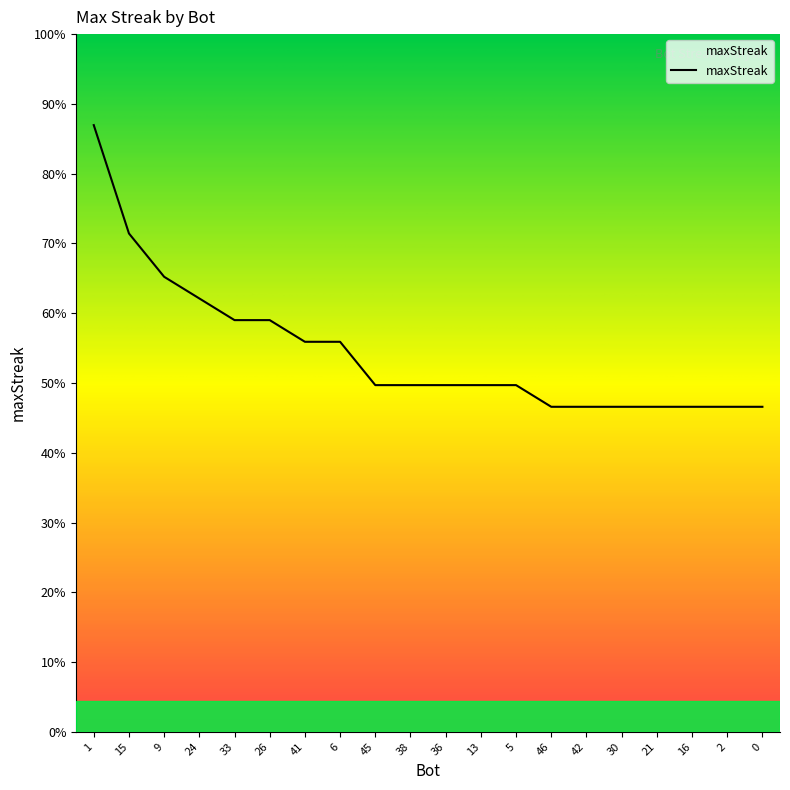

Is this an area chart (filled region under the line)?

No